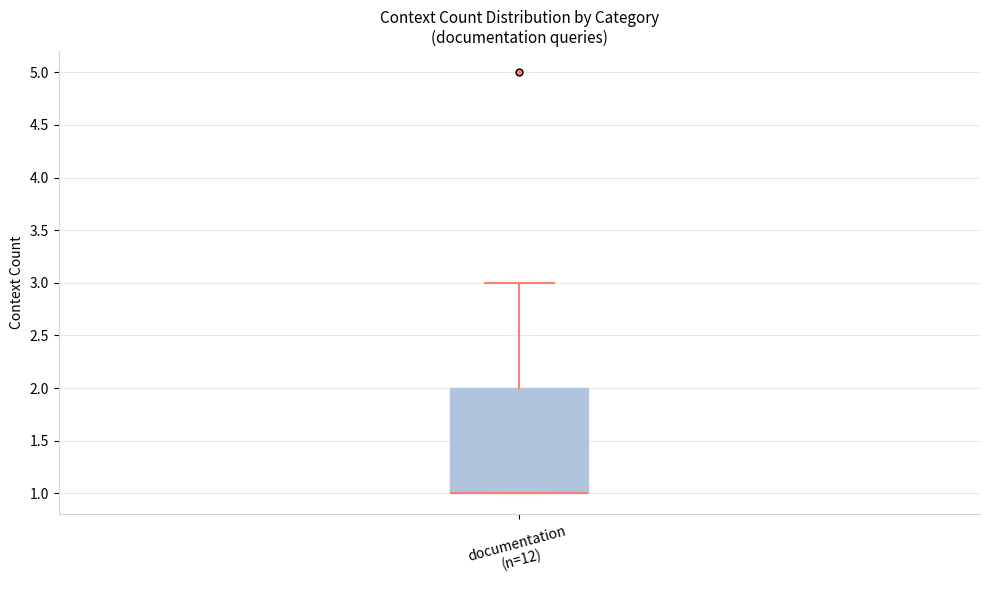

Transcribe this box plot: give where the median line is, the range the box spans, and where the two whiskers end, as read against the y-axis. The values are not printed on the chart, so give them approximately, as read against the axis.

median 1 (drawn on the box's lower edge), box 1 to 2, whiskers 1 to 3